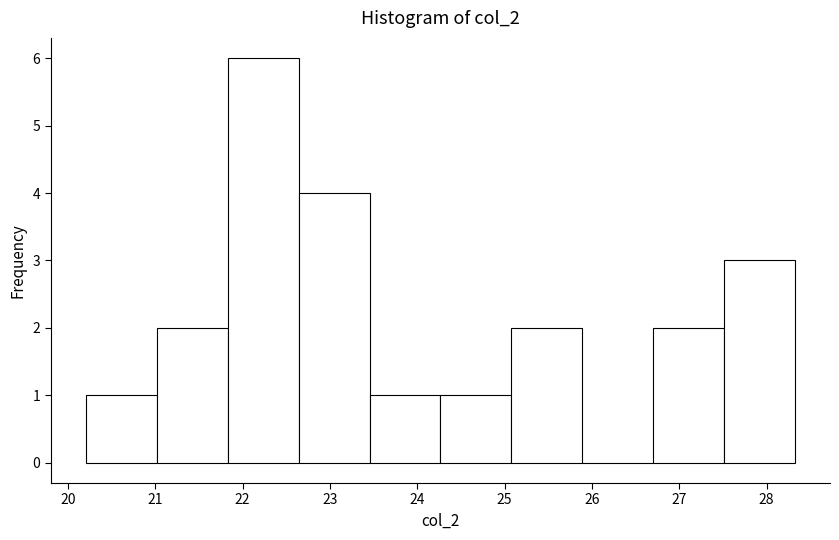

What is the height of the bar covering 20.2 to 21.0 on the x-axis? Neither the bar edges nor the heights are printed on the chart, so give them approximately, as read against the axes.

1